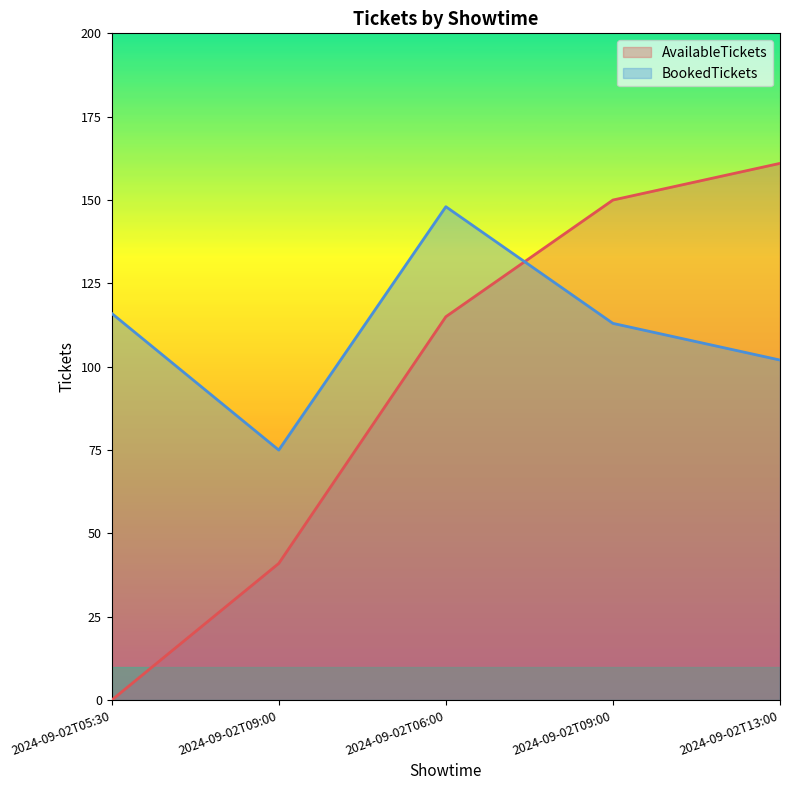

Is it true that BookedTickets equals 102 at 2024-09-02T13:00?

True